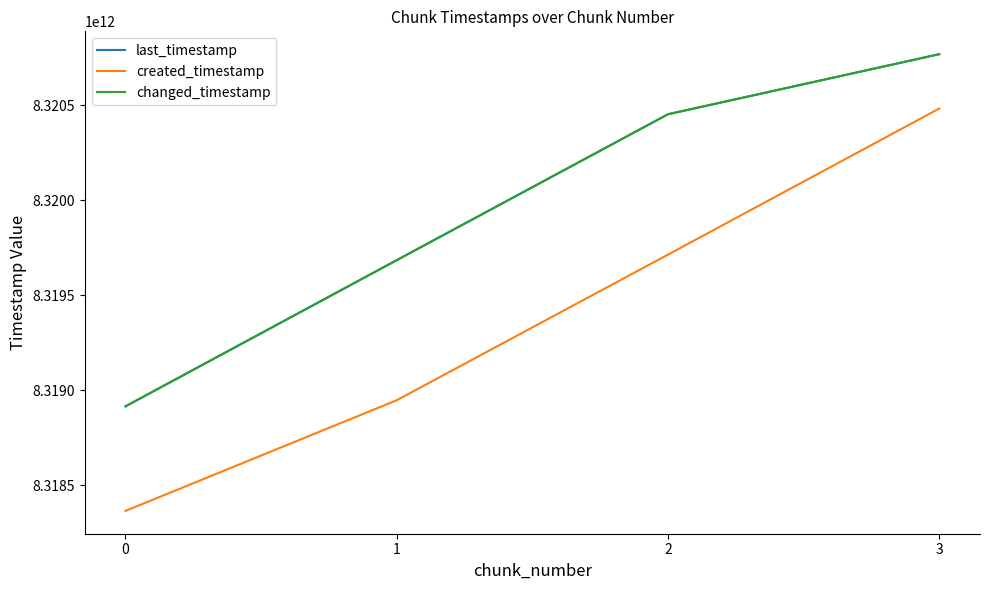

Reading right to left, extract all data points from this chart.

last_timestamp: 8320769336128	8320452995929	8319684575305	8318914553762
created_timestamp: 8320483231674	8319713839648	8318946919490	8318364082955
changed_timestamp: 8320769336128	8320452995929	8319684575305	8318914553762